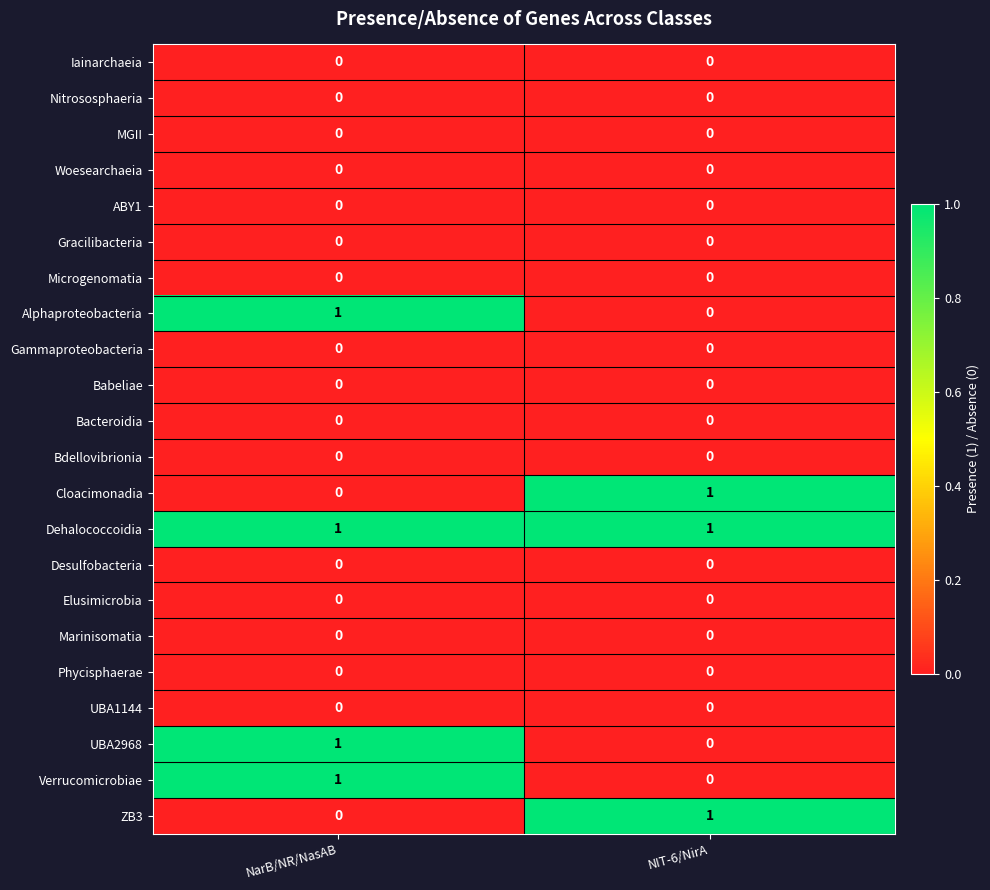

Which series has the largest total across all categories?

Dehalococcoidia